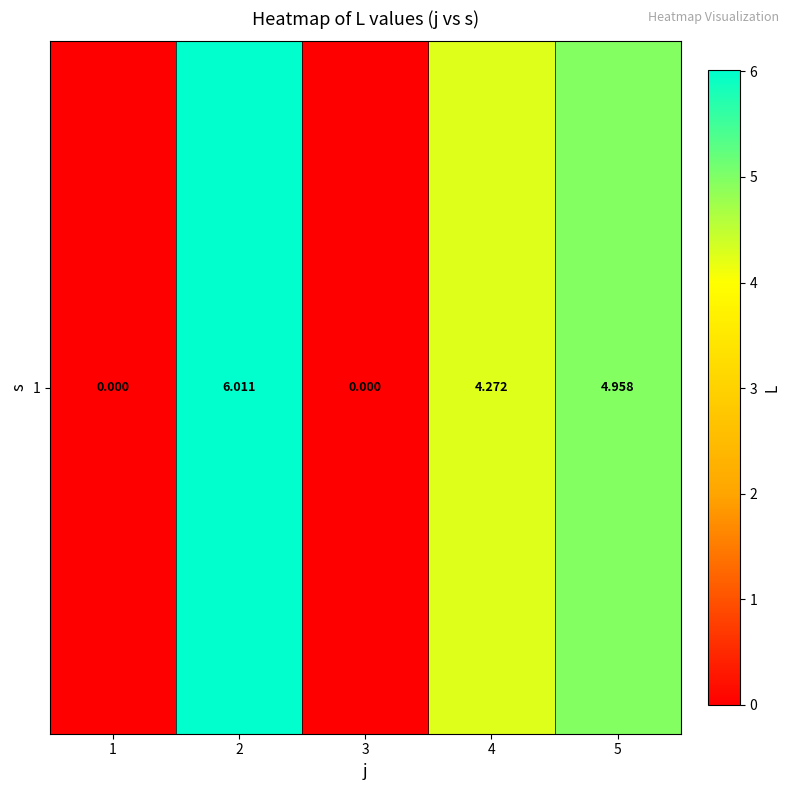

At which category does the chart reach its peak across all series?

2